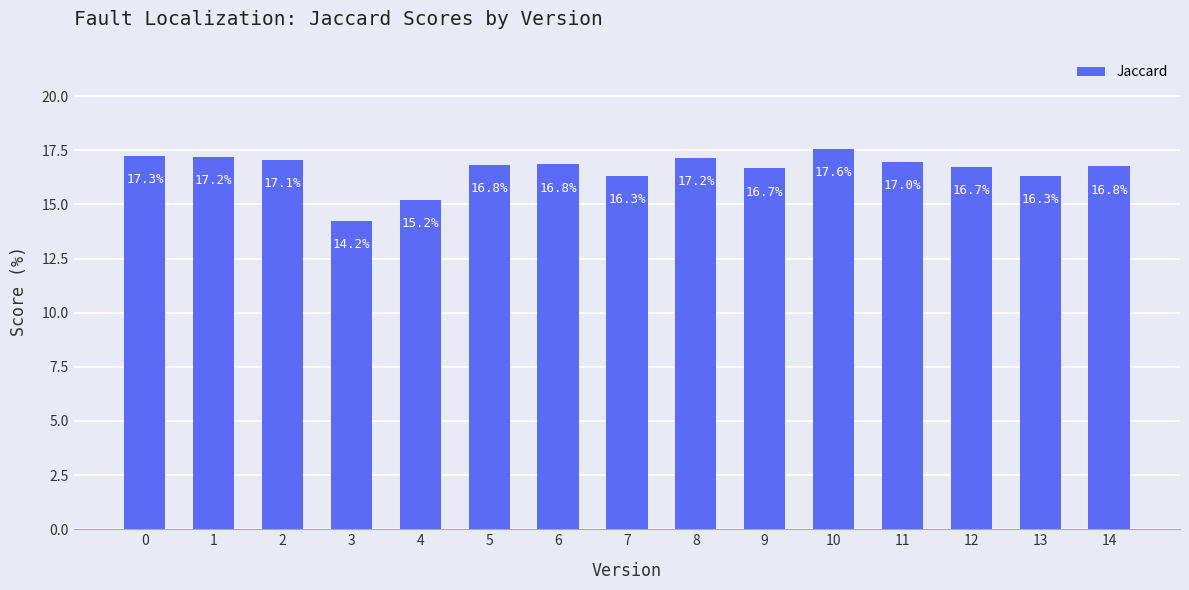

Reading left to right, transcribe all the data shown in this chart.

17.3	17.2	17.1	14.2	15.2	16.8	16.8	16.3	17.2	16.7	17.6	17.0	16.7	16.3	16.8